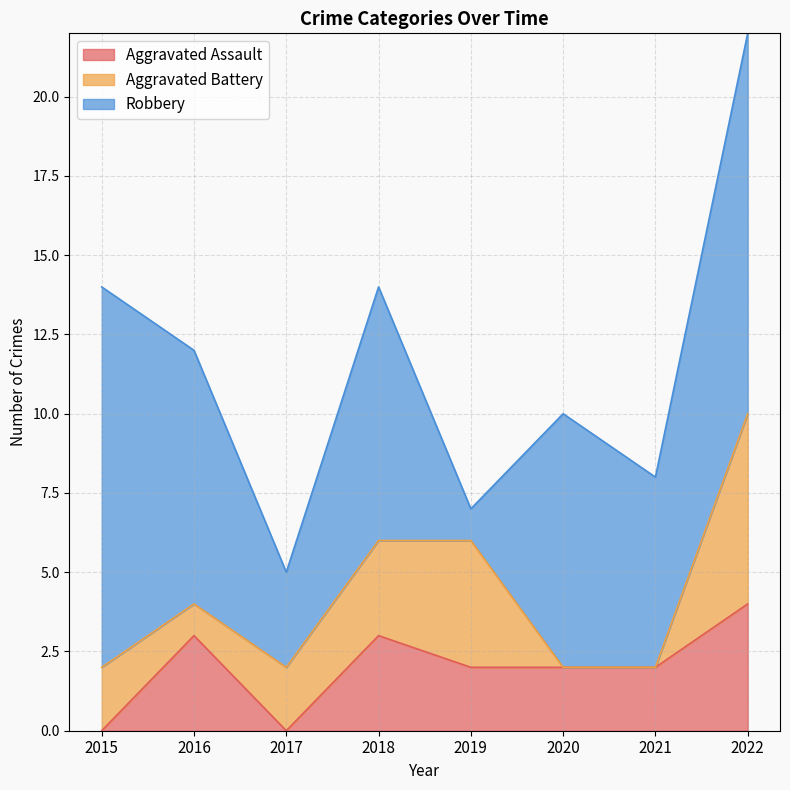

How many lines are shown in the chart?

3